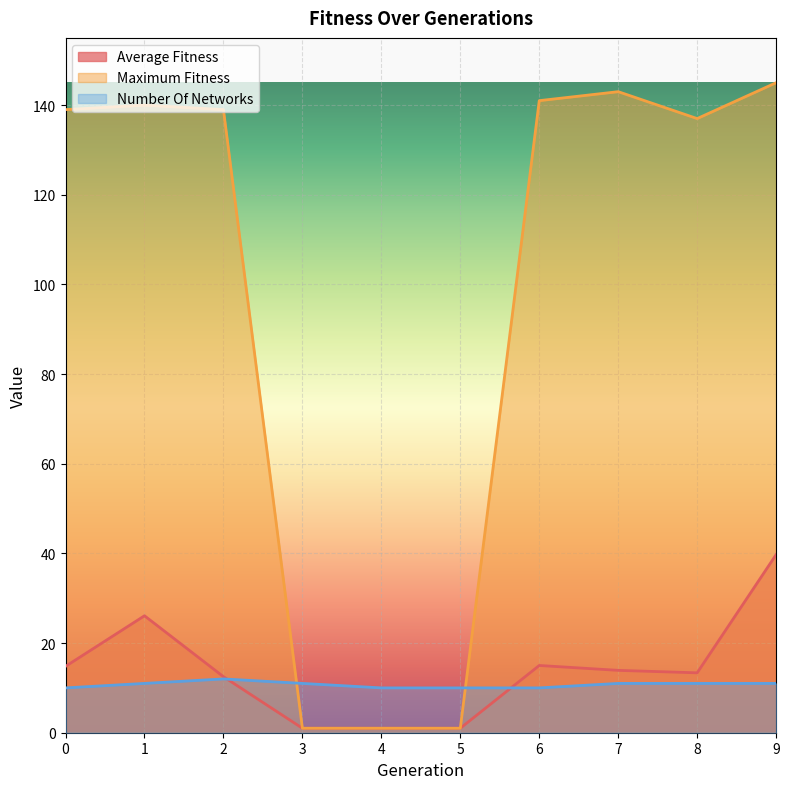

At which label does number_of_networks first exceed 11?

2